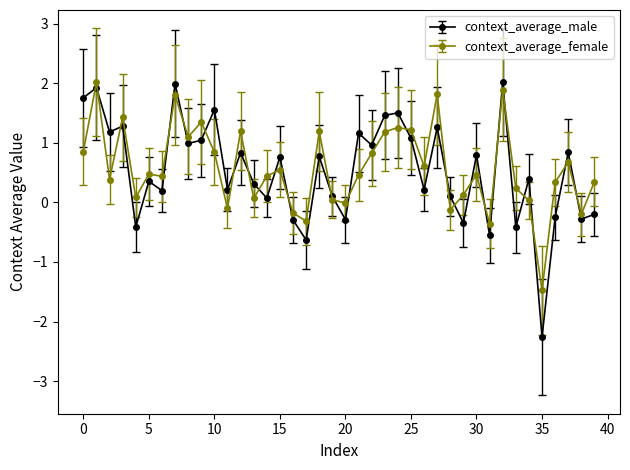

Which series has the widest spread of values?

context_average_male